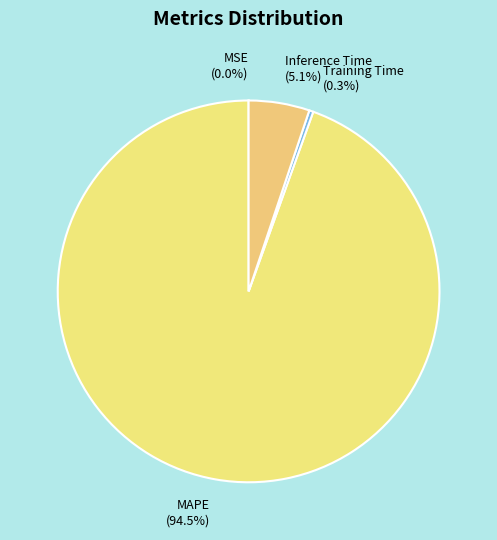

Which category has the biggest portion of the pie?

MAPE (94.5%)